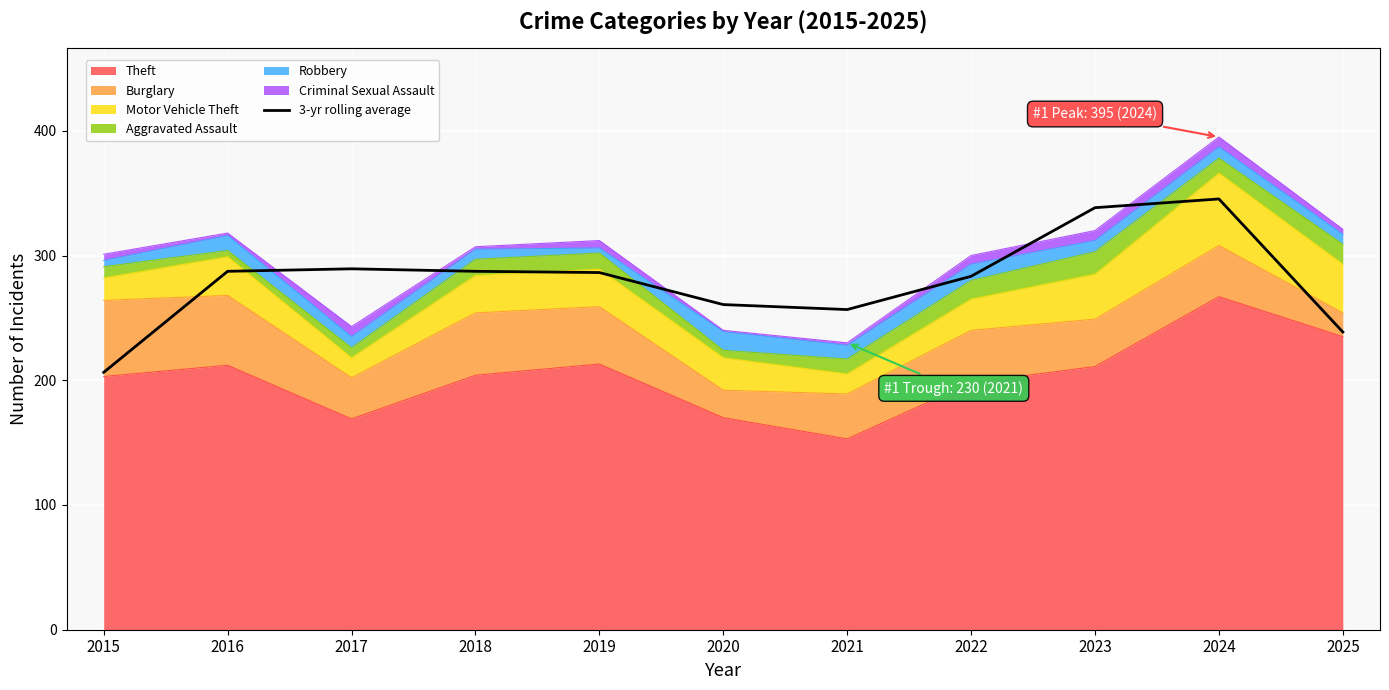

At which category does the data reach its first local peak?

2017